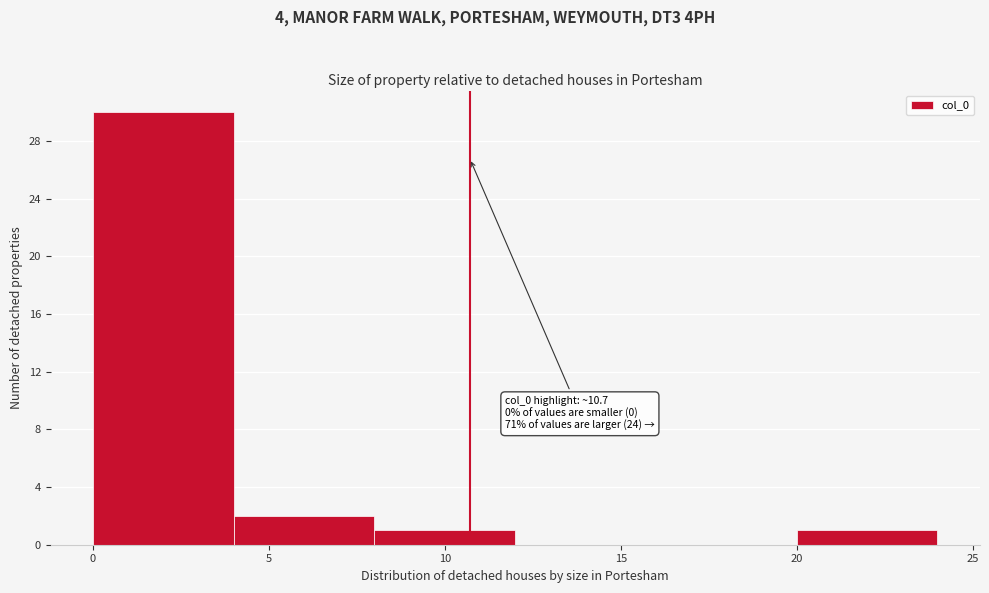

Which range on the x-axis has the tallest bar?

0 to 4